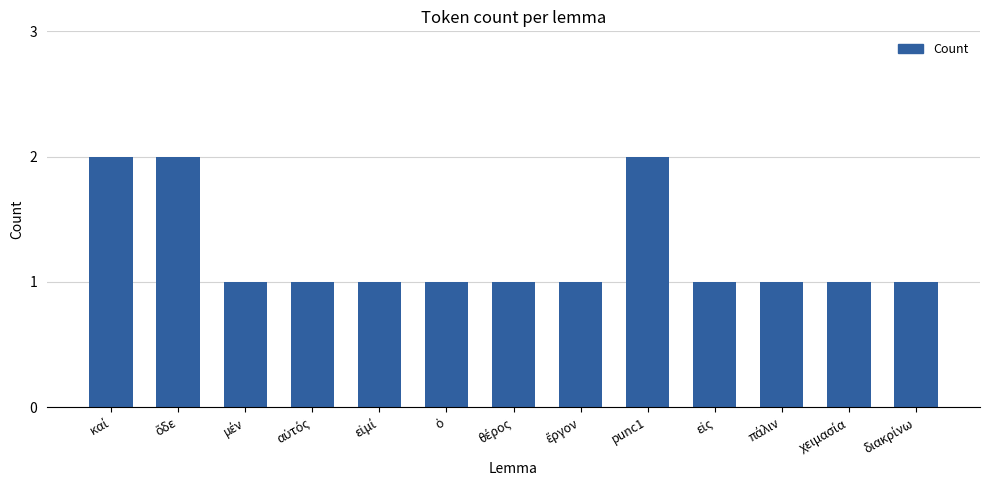

What is the value of the 5th bar from the left?

1